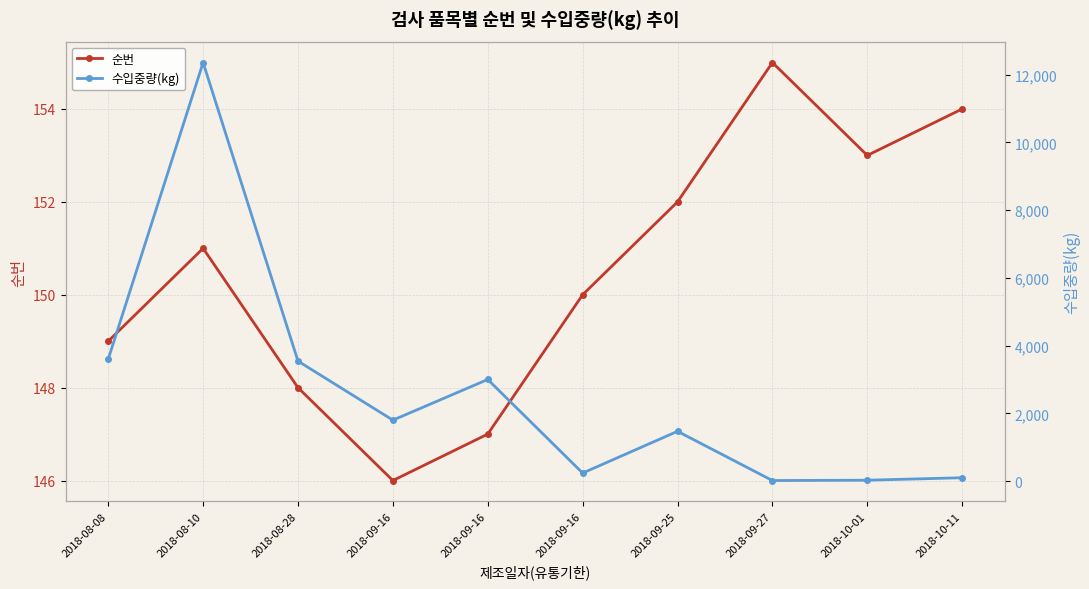

Which has a higher value, 2018-09-25 or 2018-08-08?

2018-09-25